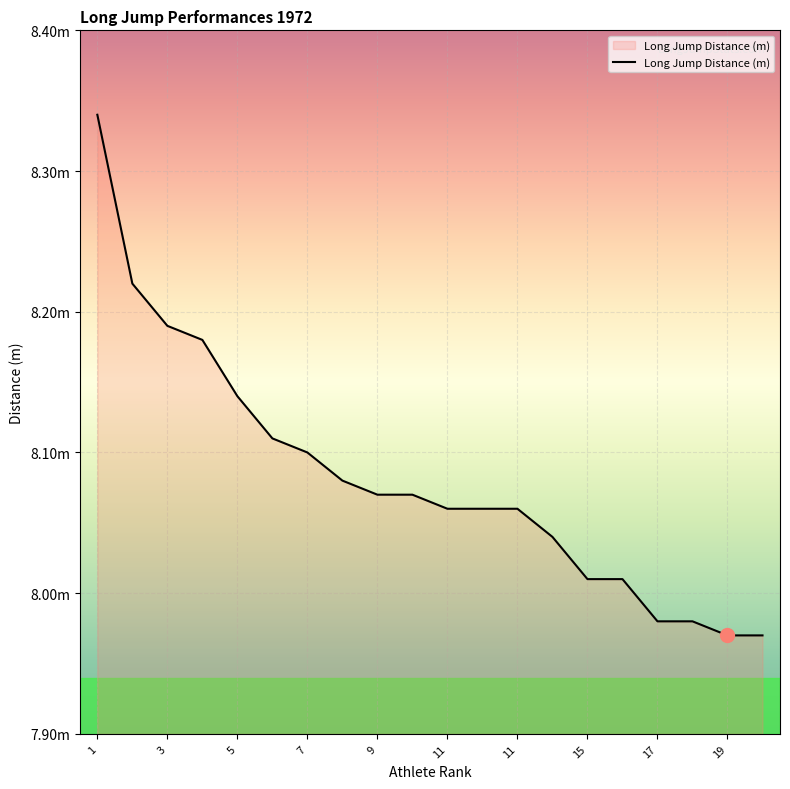

At which label does the data first exceed 8?

1